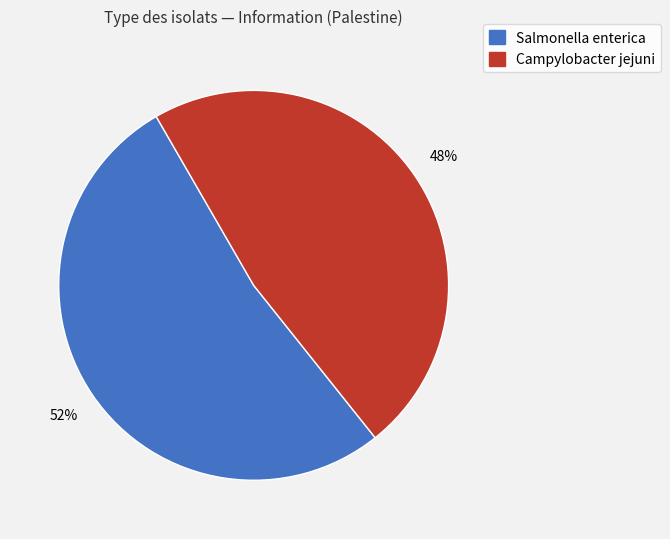

What is the smallest slice in the pie chart?

Campylobacter jejuni